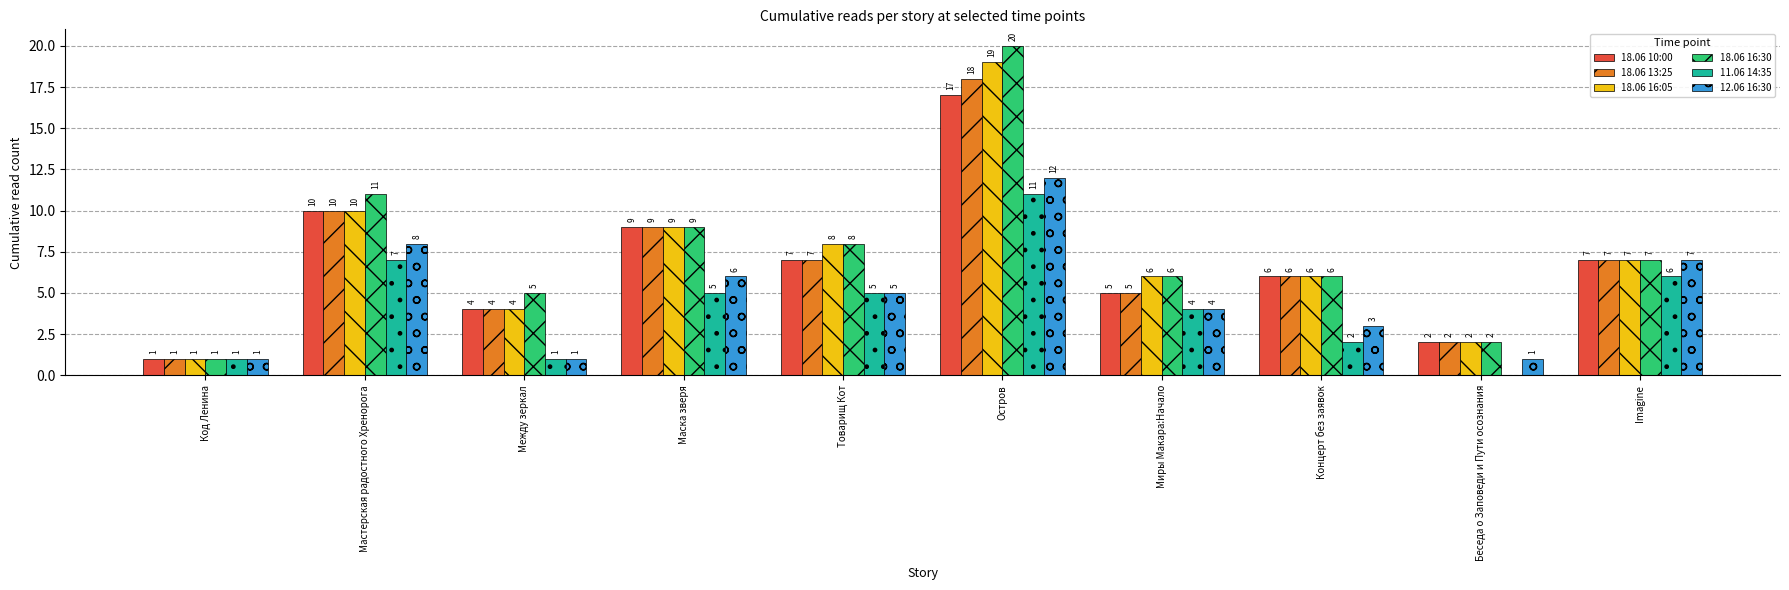

Is the value of 18.06 10:00 at Концерт без заявок greater than the value of 18.06 13:25 at Миры Макара:Начало?

Yes